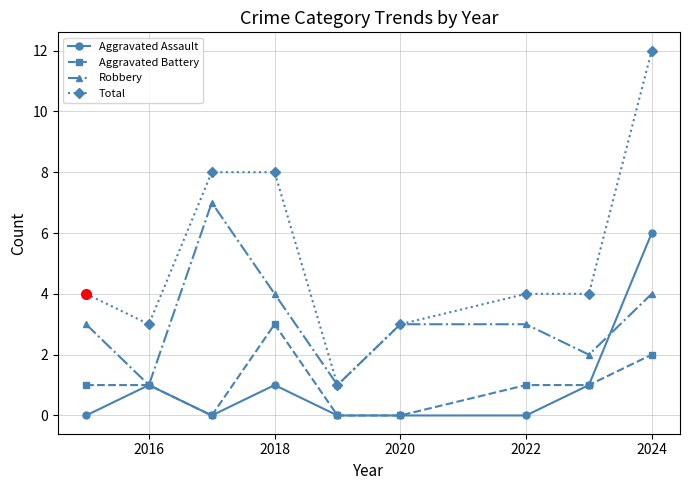

True or false: Aggravated Assault has more than 0 interior local peaks.

True